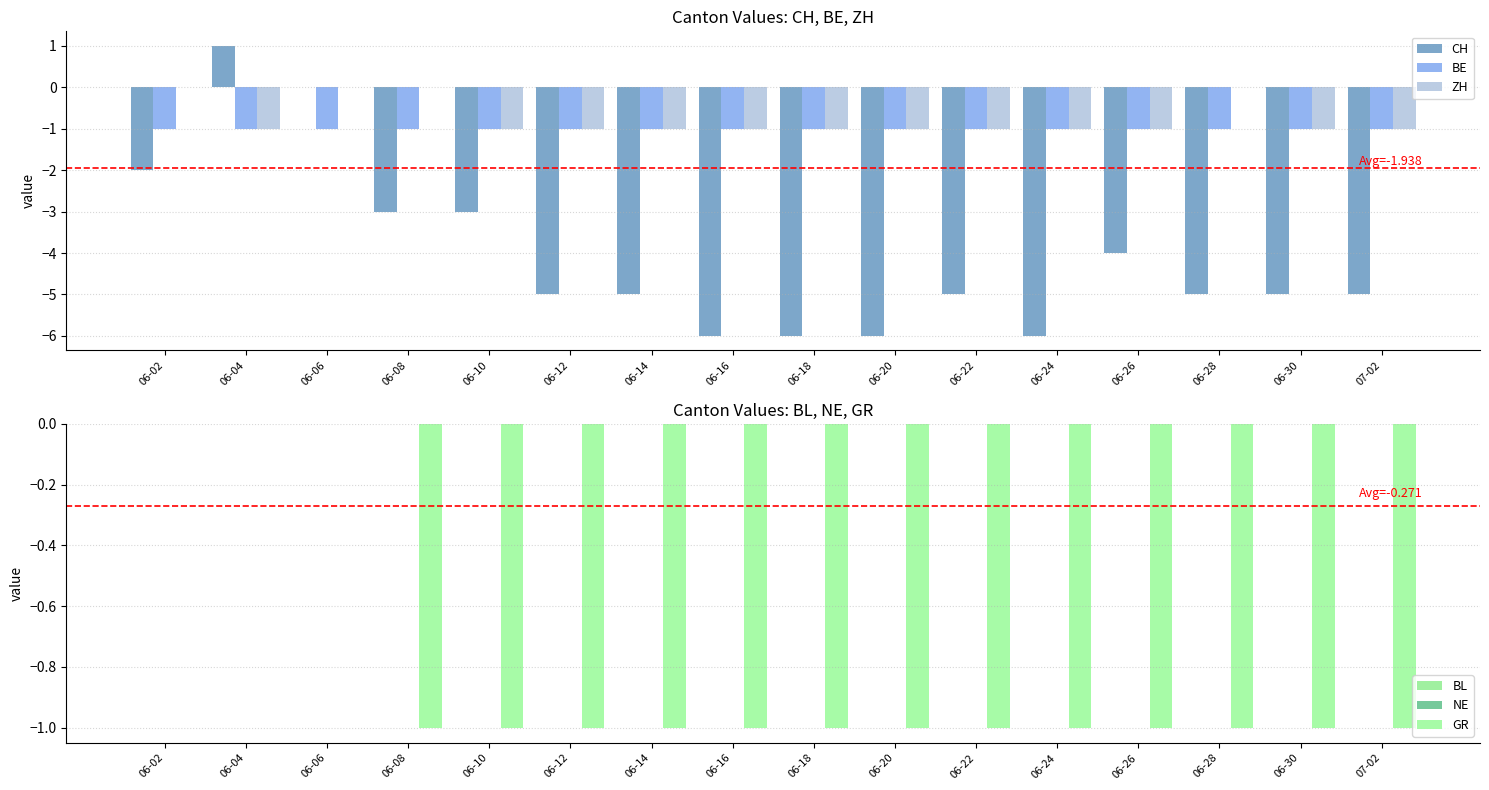

At which label is BL closest to 0?

06-02